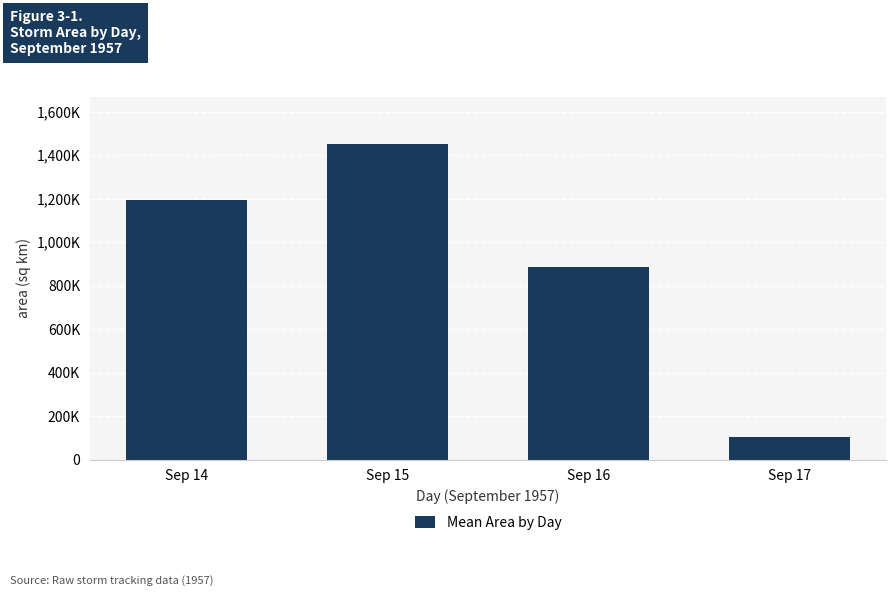

What is the ratio of the value at Sep 16 to the value at Sep 17?

8.6